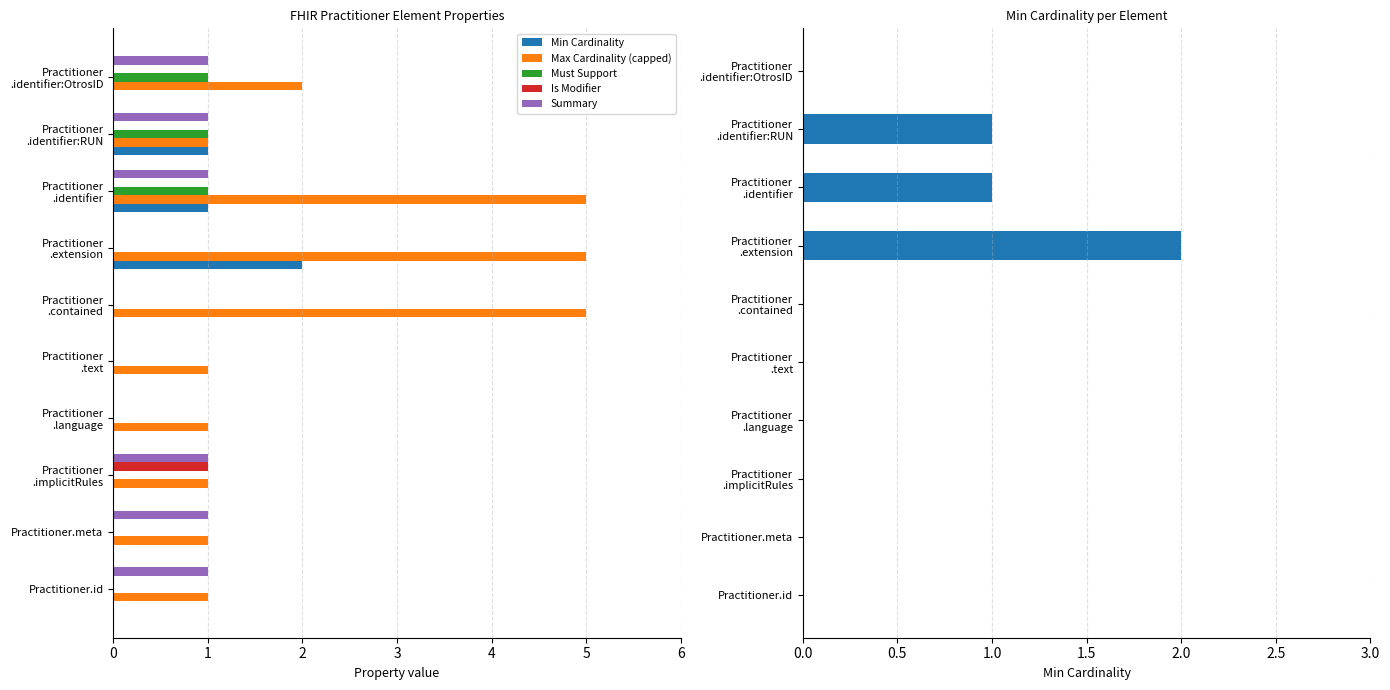

Is the value of Summary at Practitioner.meta greater than the value of Max Cardinality (capped) at Practitioner .identifier:OtrosID?

No